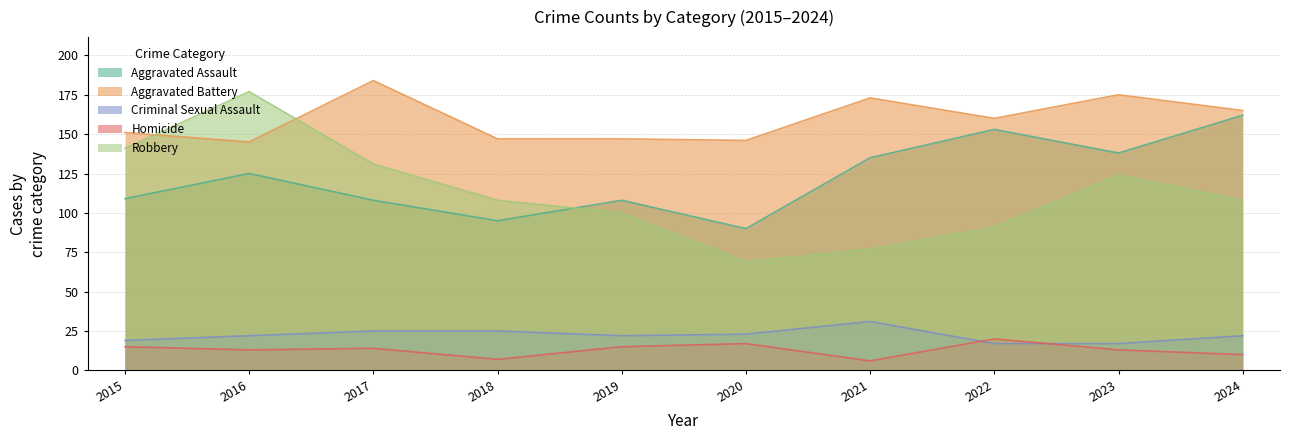

What is the difference between the Robbery values at 2019 and 2022?

9